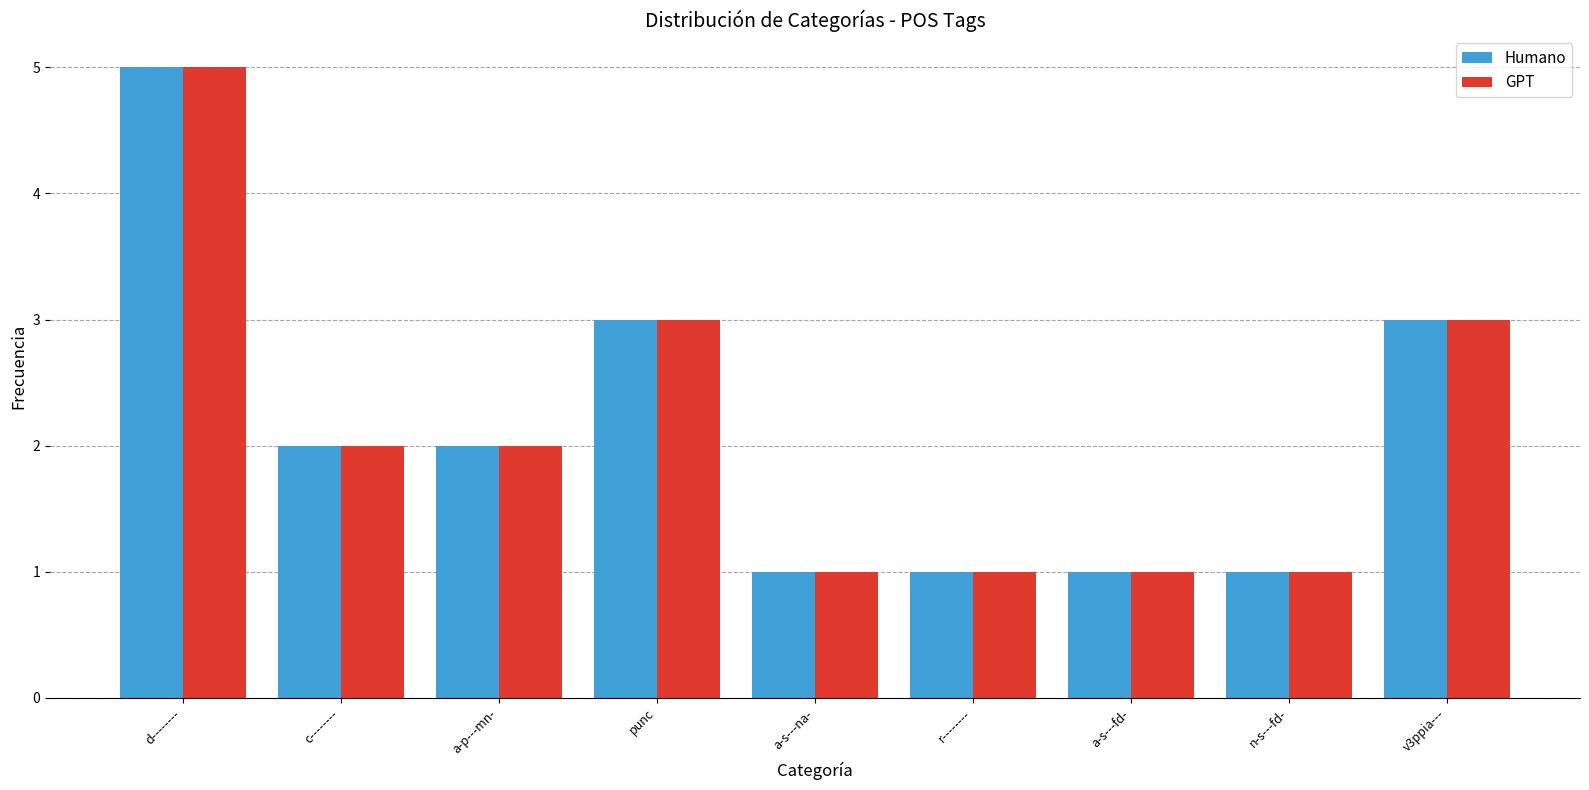

Is the value of GPT at a-s---fd- greater than the value of Humano at c--------?

No